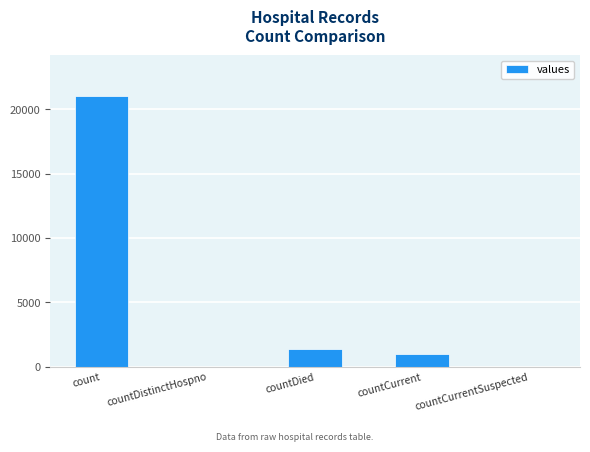

Which has a higher value, count or countCurrent?

count